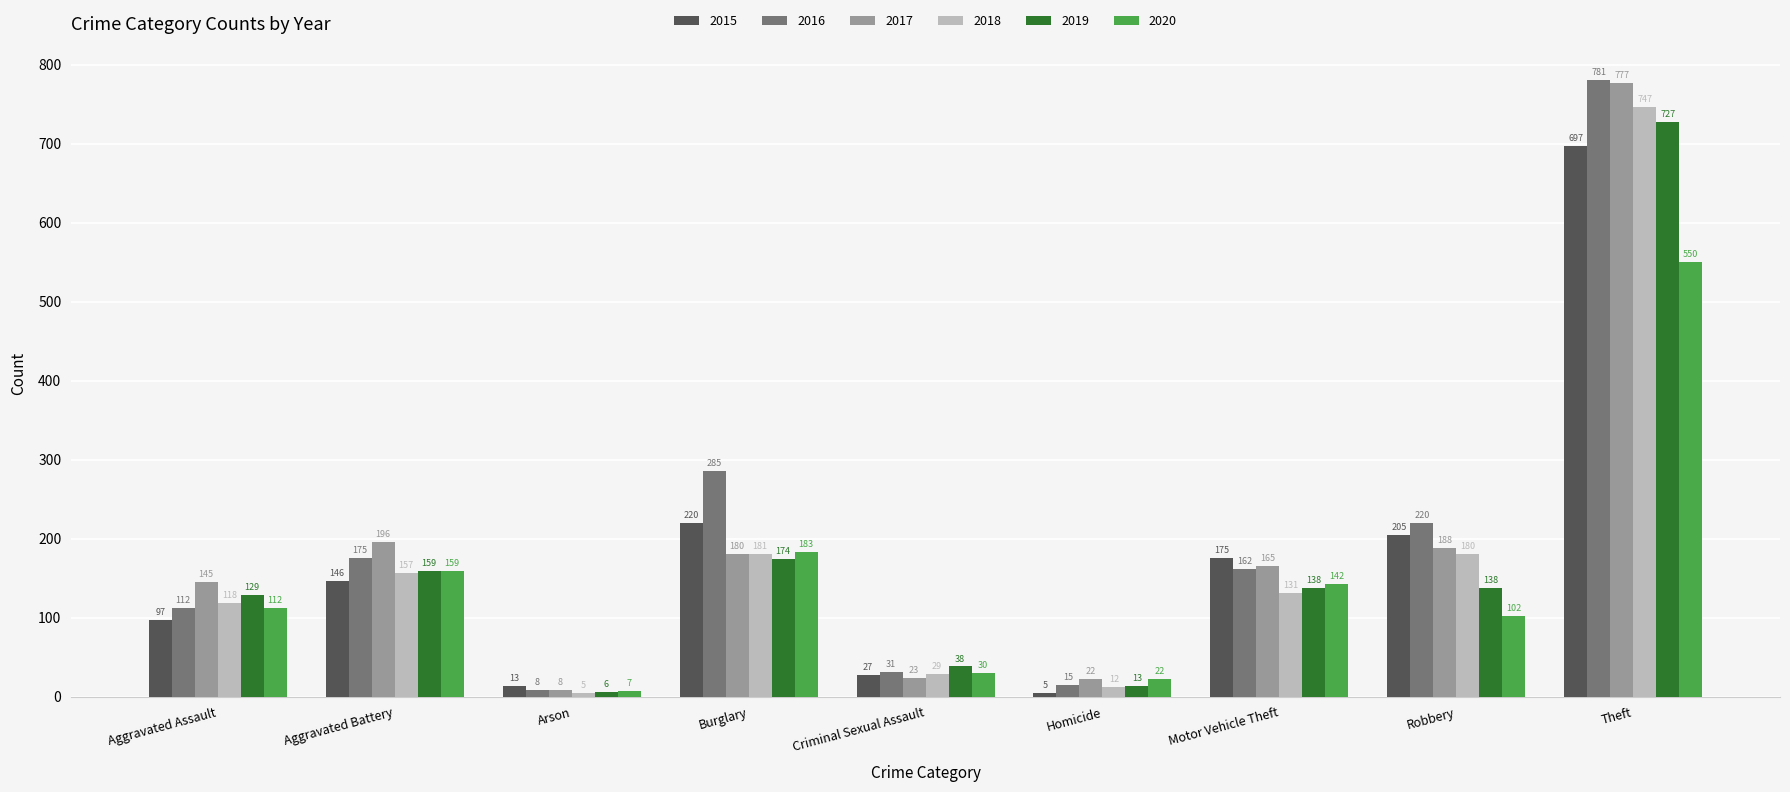

Reading right to left, transcribe all the data shown in this chart.

2015: Theft=697	Robbery=205	Motor Vehicle Theft=175	Homicide=5	Criminal Sexual Assault=27	Burglary=220	Arson=13	Aggravated Battery=146	Aggravated Assault=97
2016: Theft=781	Robbery=220	Motor Vehicle Theft=162	Homicide=15	Criminal Sexual Assault=31	Burglary=285	Arson=8	Aggravated Battery=175	Aggravated Assault=112
2017: Theft=777	Robbery=188	Motor Vehicle Theft=165	Homicide=22	Criminal Sexual Assault=23	Burglary=180	Arson=8	Aggravated Battery=196	Aggravated Assault=145
2018: Theft=747	Robbery=180	Motor Vehicle Theft=131	Homicide=12	Criminal Sexual Assault=29	Burglary=181	Arson=5	Aggravated Battery=157	Aggravated Assault=118
2019: Theft=727	Robbery=138	Motor Vehicle Theft=138	Homicide=13	Criminal Sexual Assault=38	Burglary=174	Arson=6	Aggravated Battery=159	Aggravated Assault=129
2020: Theft=550	Robbery=102	Motor Vehicle Theft=142	Homicide=22	Criminal Sexual Assault=30	Burglary=183	Arson=7	Aggravated Battery=159	Aggravated Assault=112